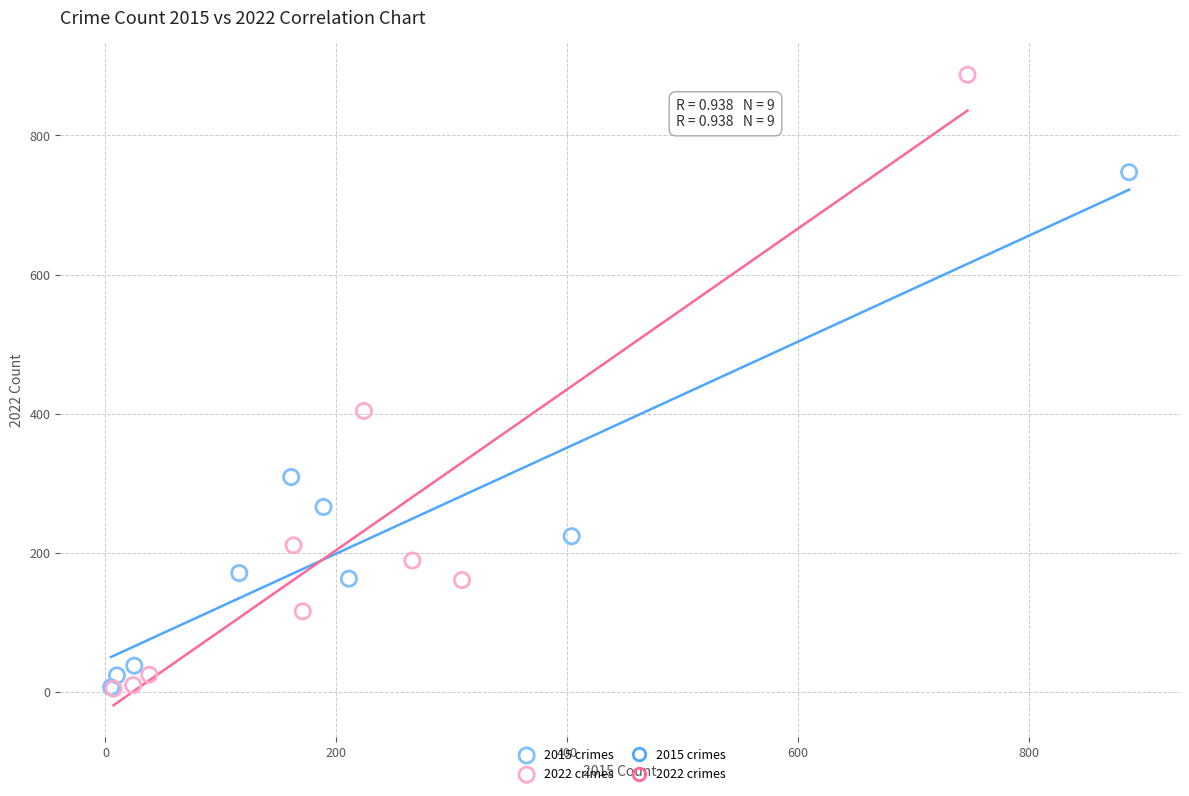

Which series reaches the maximum Y coordinate?

2022 crimes